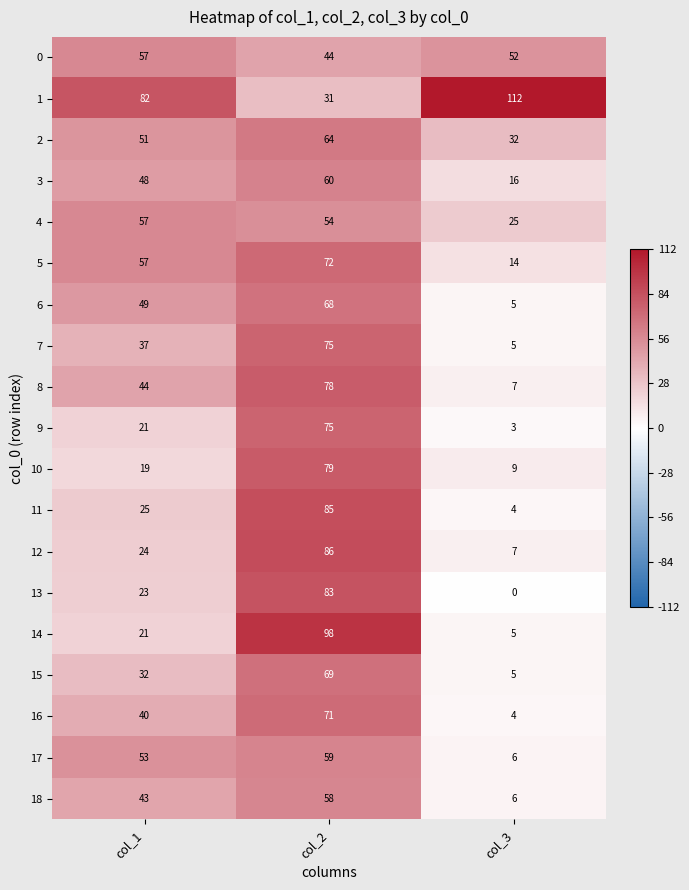

What is the approximate value of 11 at col_2?

85